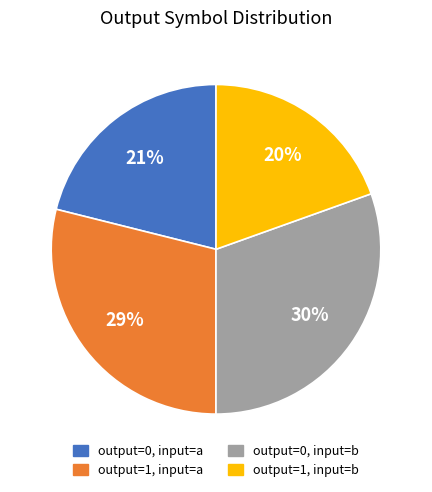

The output=0, input=b slice represents 38% of the pie. True or false?

False